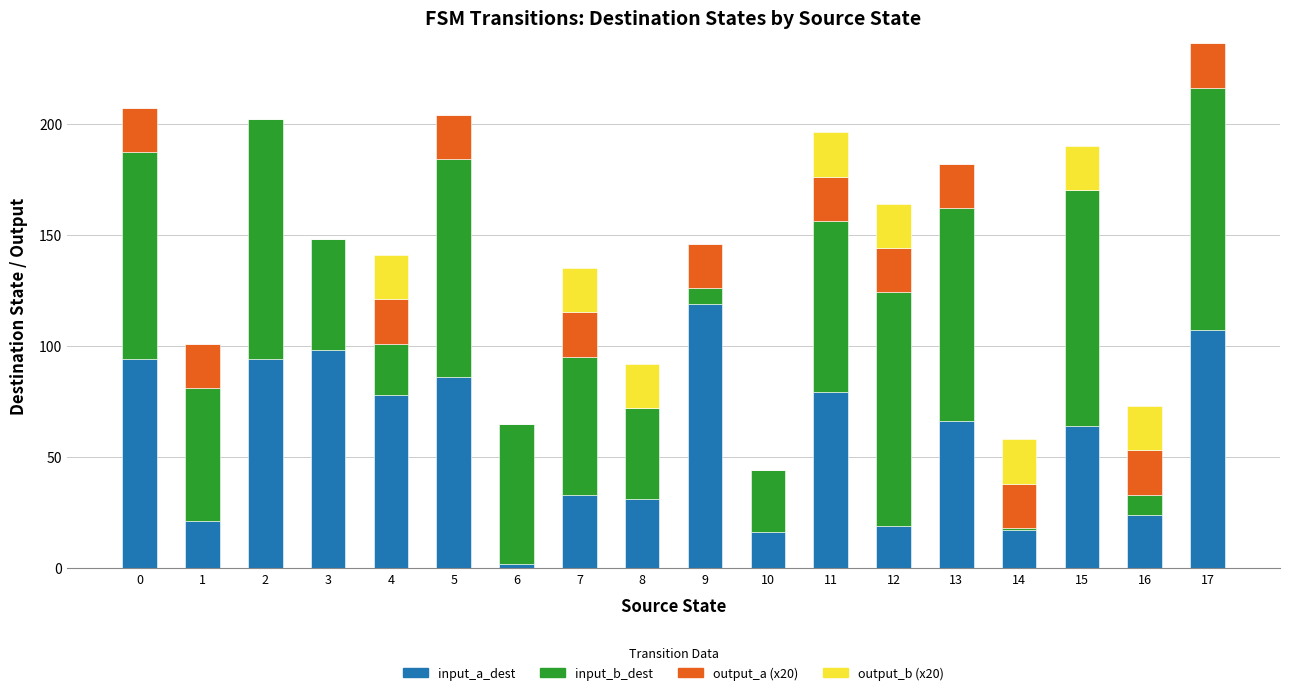

True or false: input_a_dest has a value of 33 at 7.

True